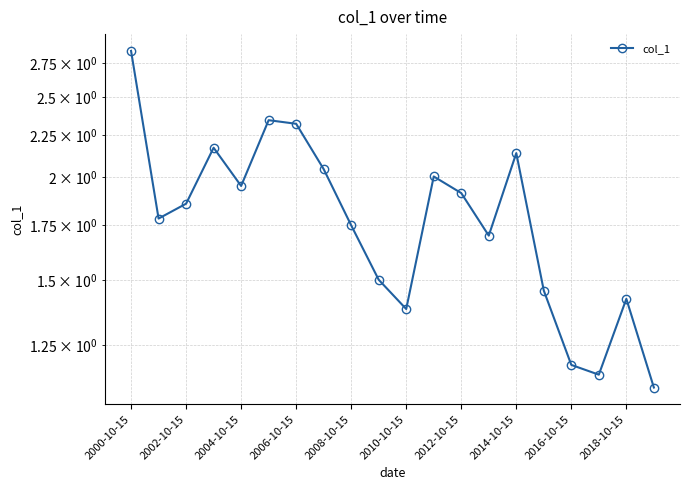

What is the difference between the values at 2010-10-15 and 2002-10-15?

0.5